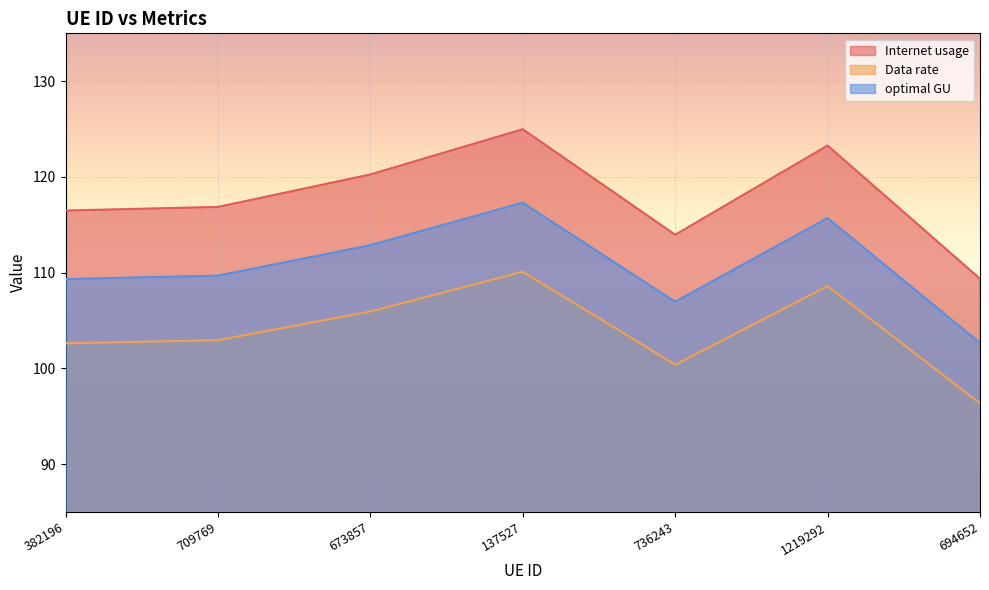

What is the smallest value displayed?

96.4